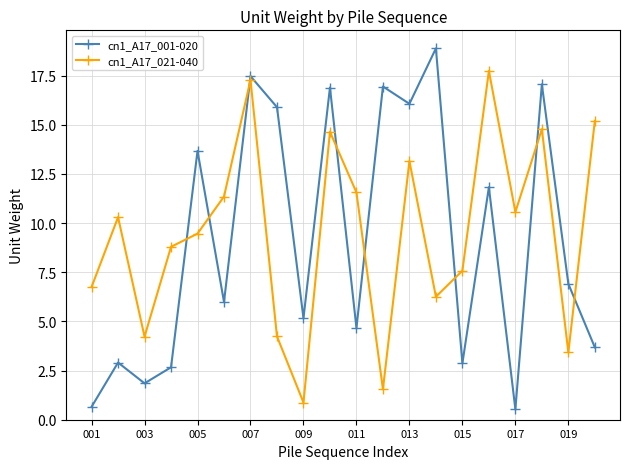

Rank the series by their maximum value, from highest to lowest.

cn1_A17_001-020, cn1_A17_021-040